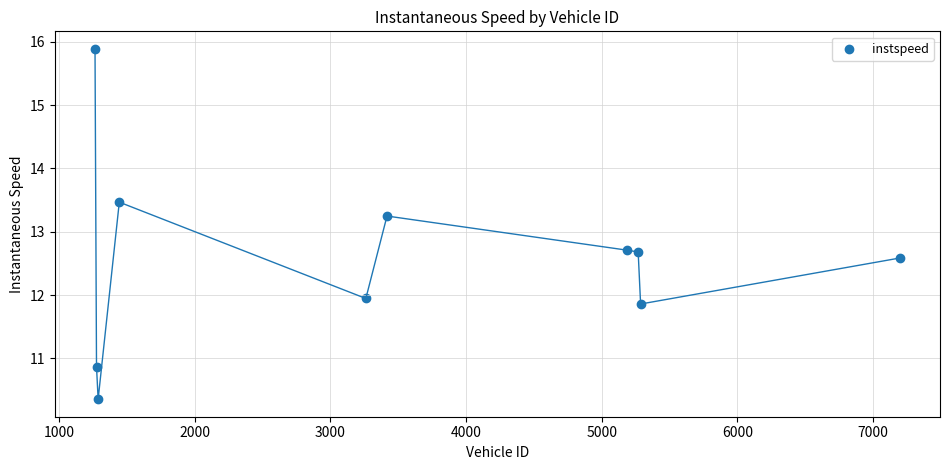

What is the average X value?

3489.9